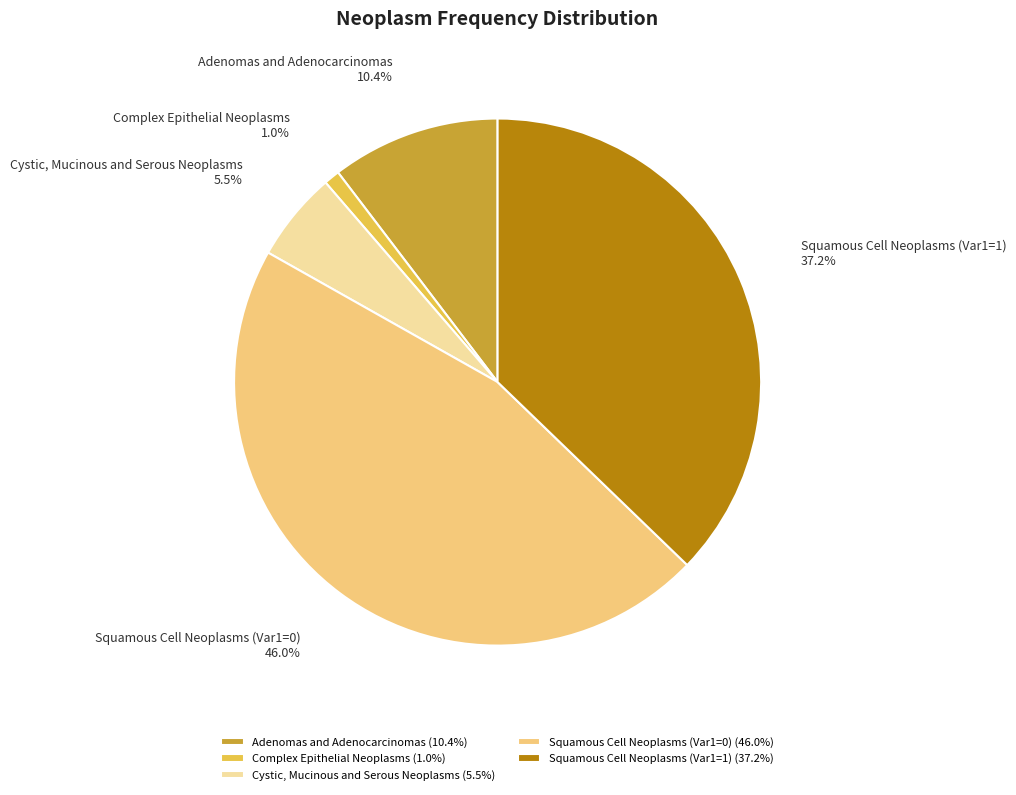

Rank the categories by value from highest to lowest.

Squamous Cell Neoplasms (Var1=0), Squamous Cell Neoplasms (Var1=1), Adenomas and Adenocarcinomas, Cystic, Mucinous and Serous Neoplasms, Complex Epithelial Neoplasms